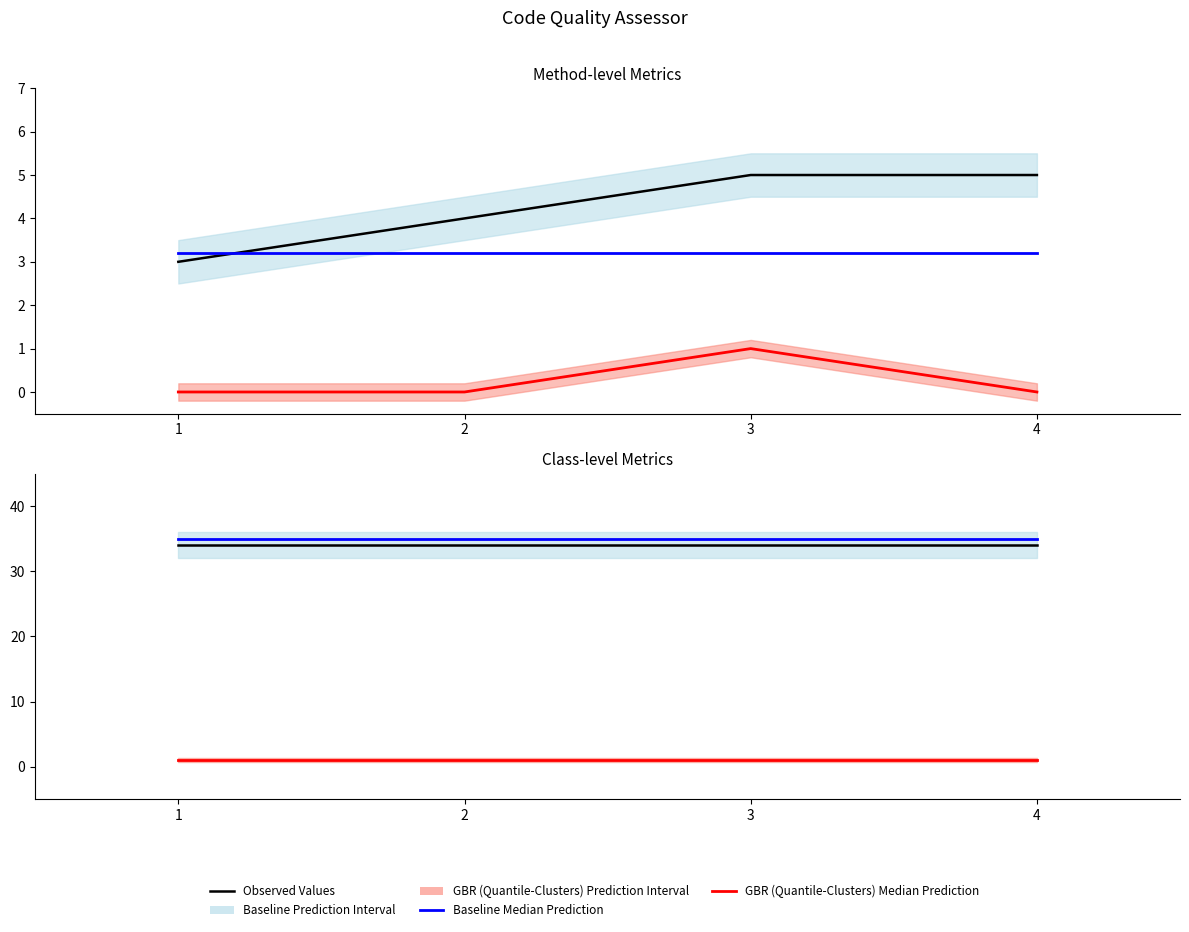

True or false: LOC_method (Observed) and LOC_class (Observed) cross at least once.

False